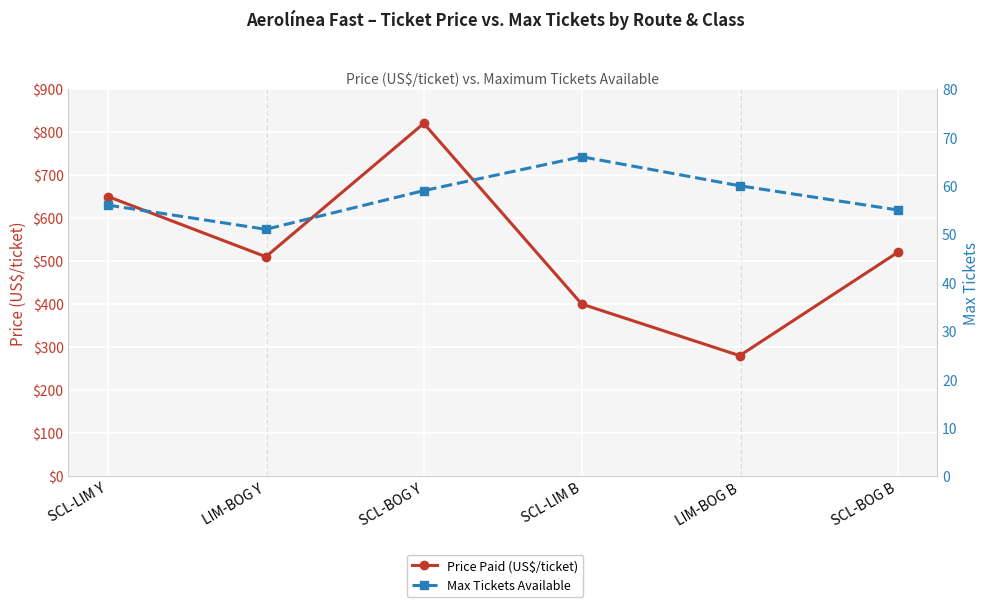

At which label is Price Paid (US$/ticket) closest to 550?

SCL-BOG B